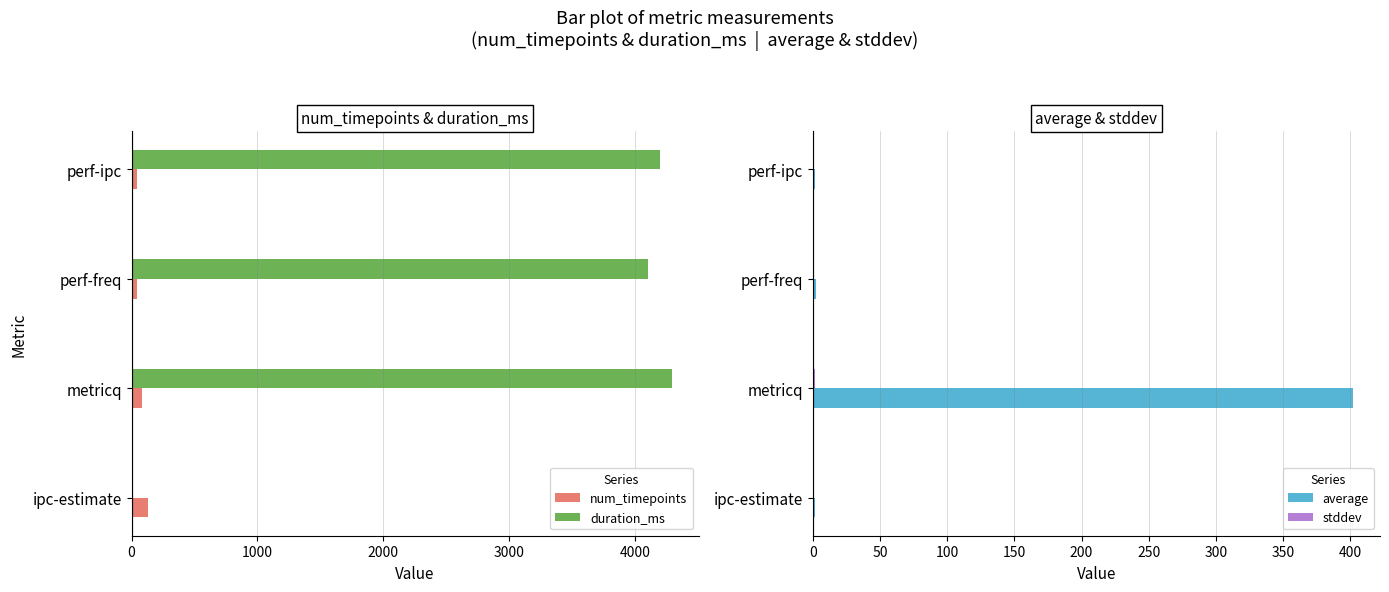

How many data points does each series have?

4